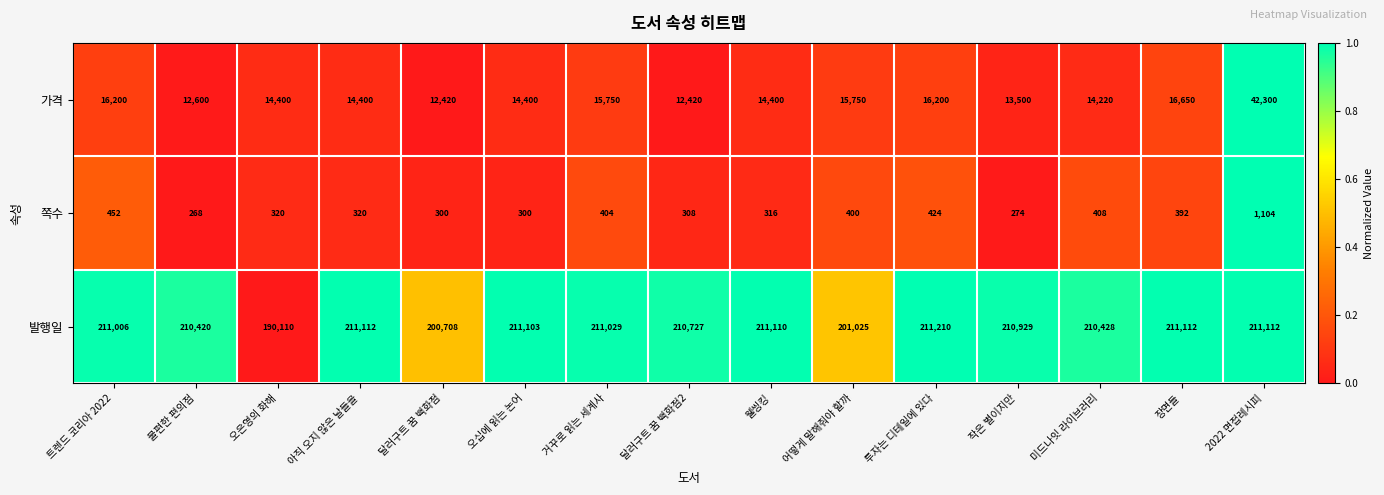

True or false: 발행일 has a value of 211110 at 웰씽킹.

True